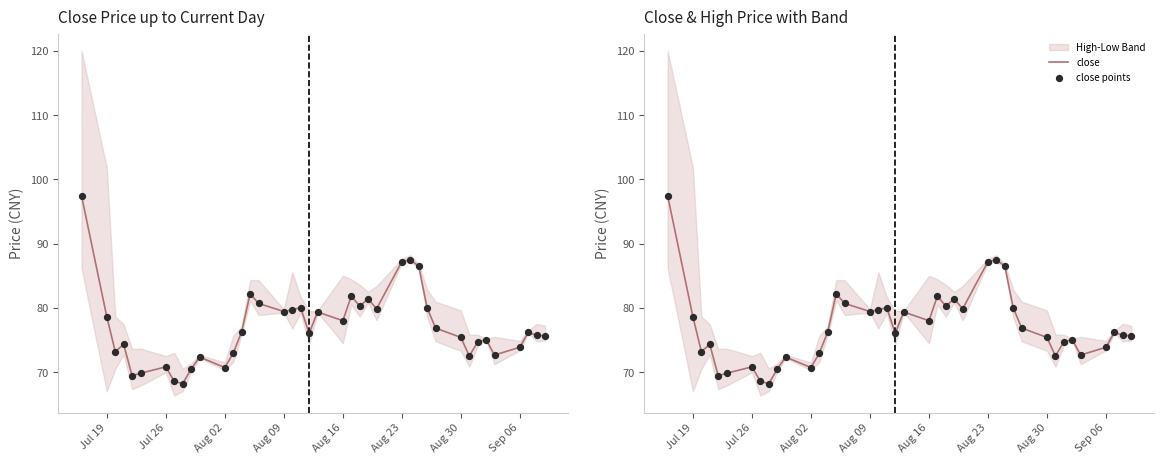

Which series reaches the minimum Y coordinate?

close